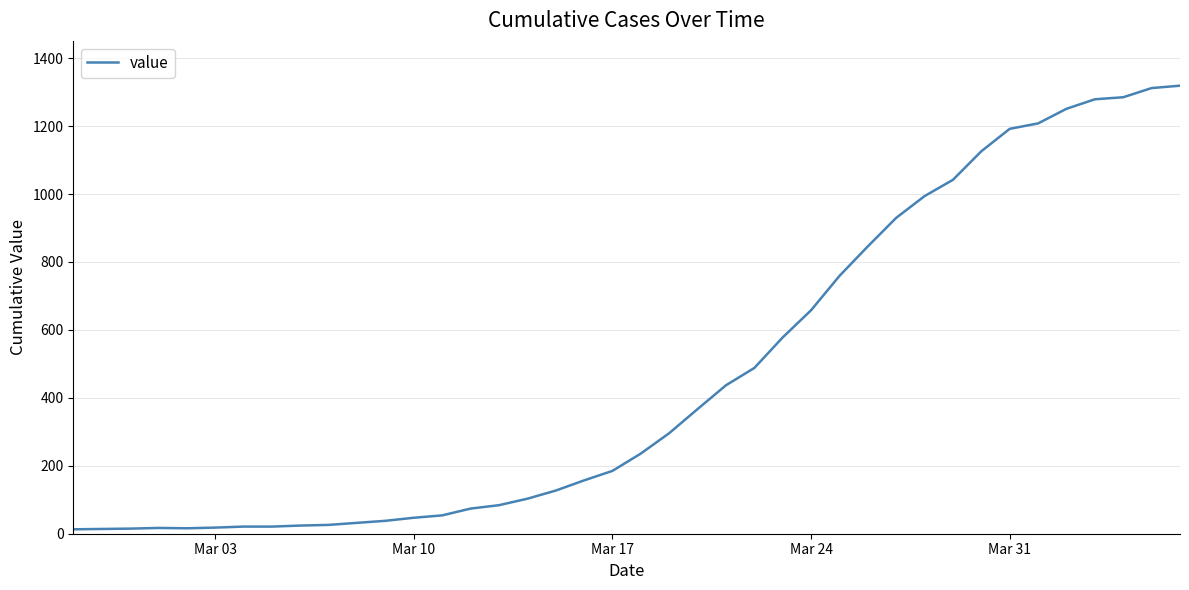

What is the difference between the maximum and minimum values?

1306